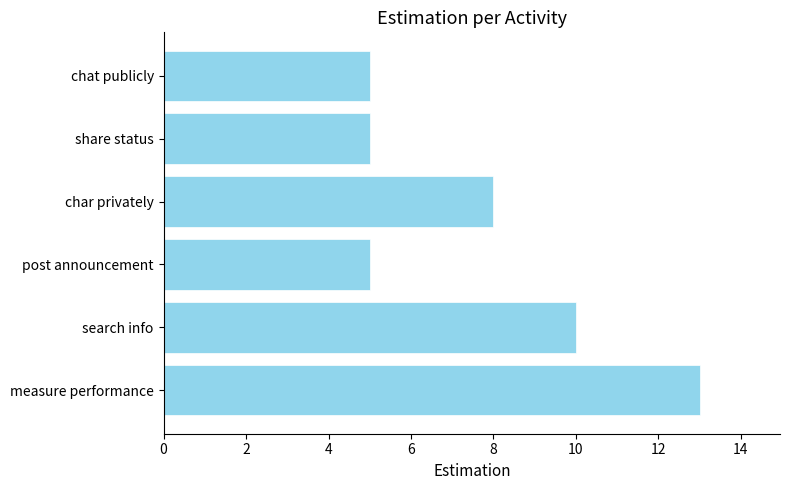

What is the difference between the maximum and minimum values?

8